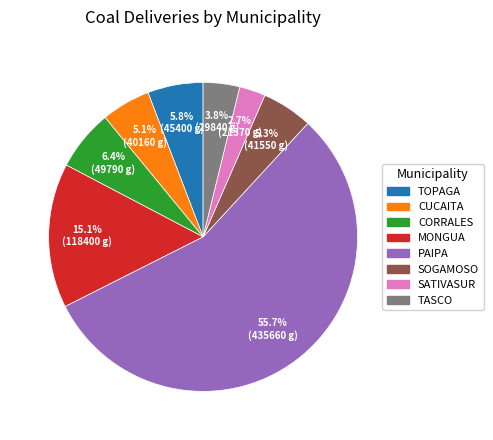

Is there a majority slice in this chart?

Yes